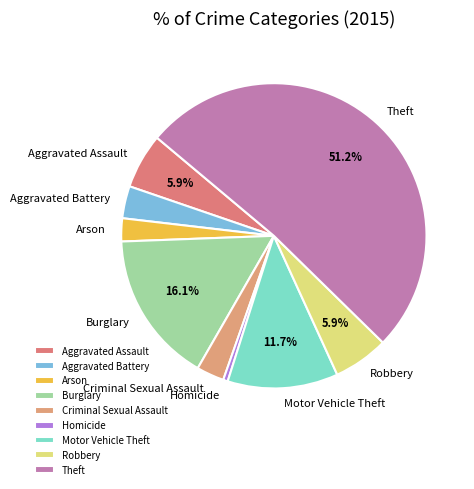

How many segments does this pie chart have?

9